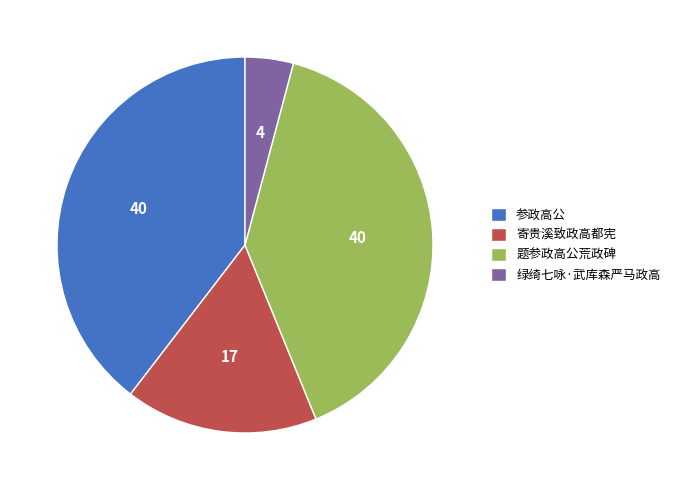

How many slices are in this pie chart?

4